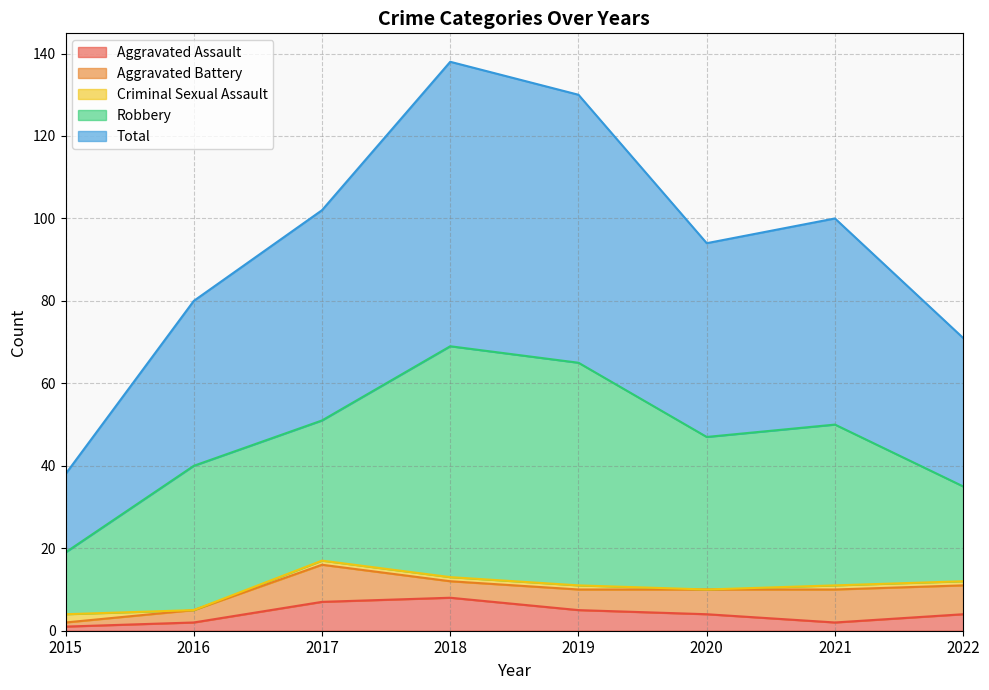

List the series in order of their peak value, lowest first.

Criminal Sexual Assault, Aggravated Assault, Aggravated Battery, Robbery, Total